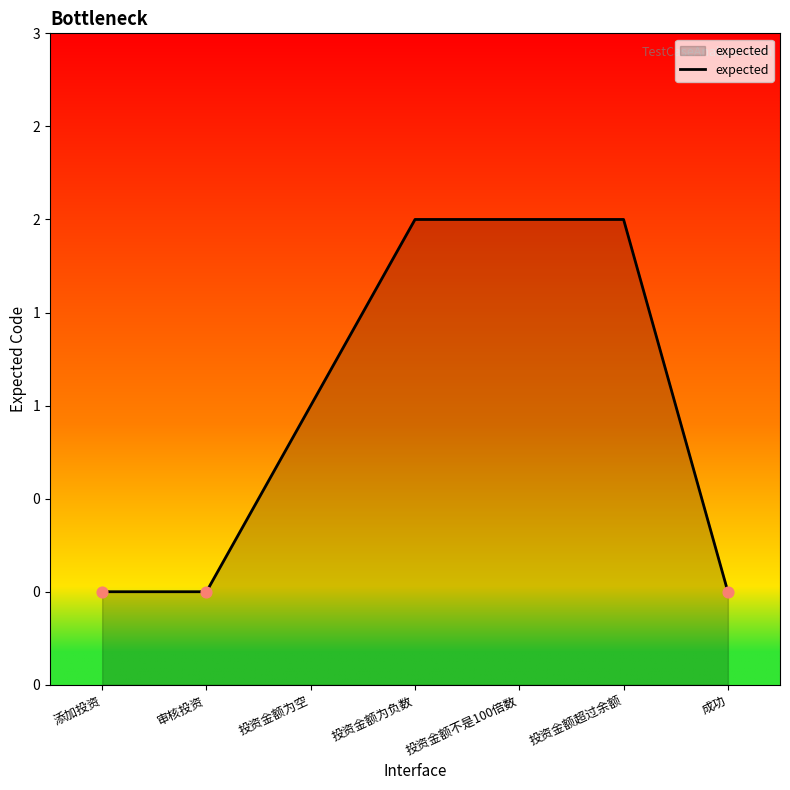

What is the change in value from 审核投资 to 投资金额超过余额?

+2